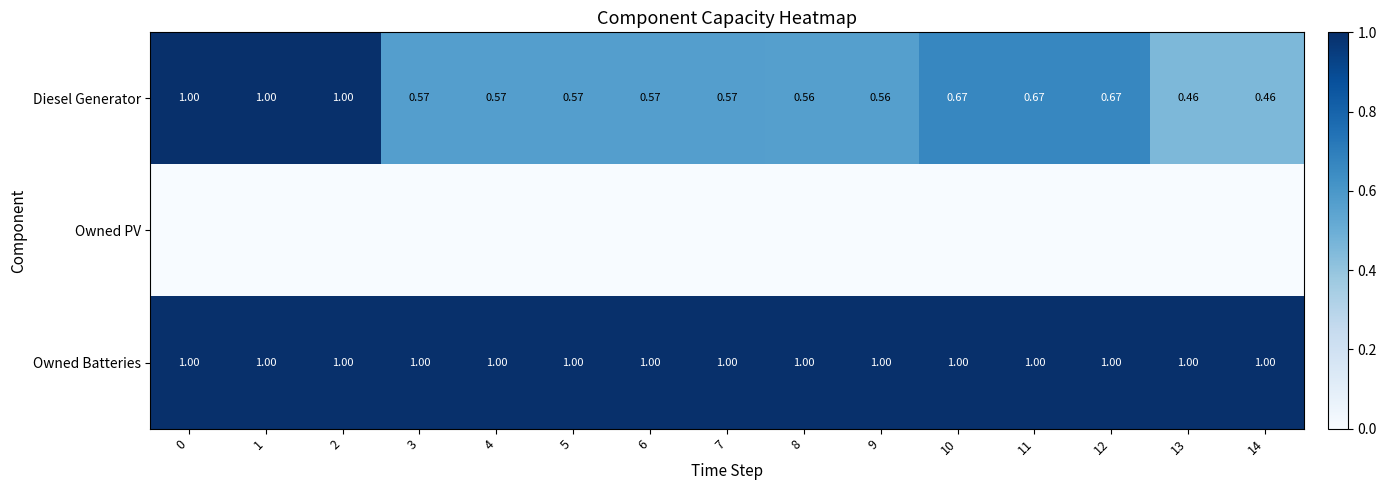

Rank the series by their maximum value, from lowest to highest.

Owned PV, Diesel Generator, Owned Batteries